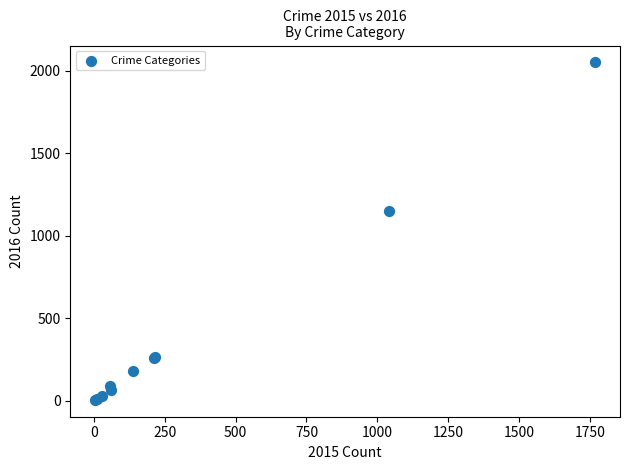

What Y value in the scatter plot is closest to 1027?

1151